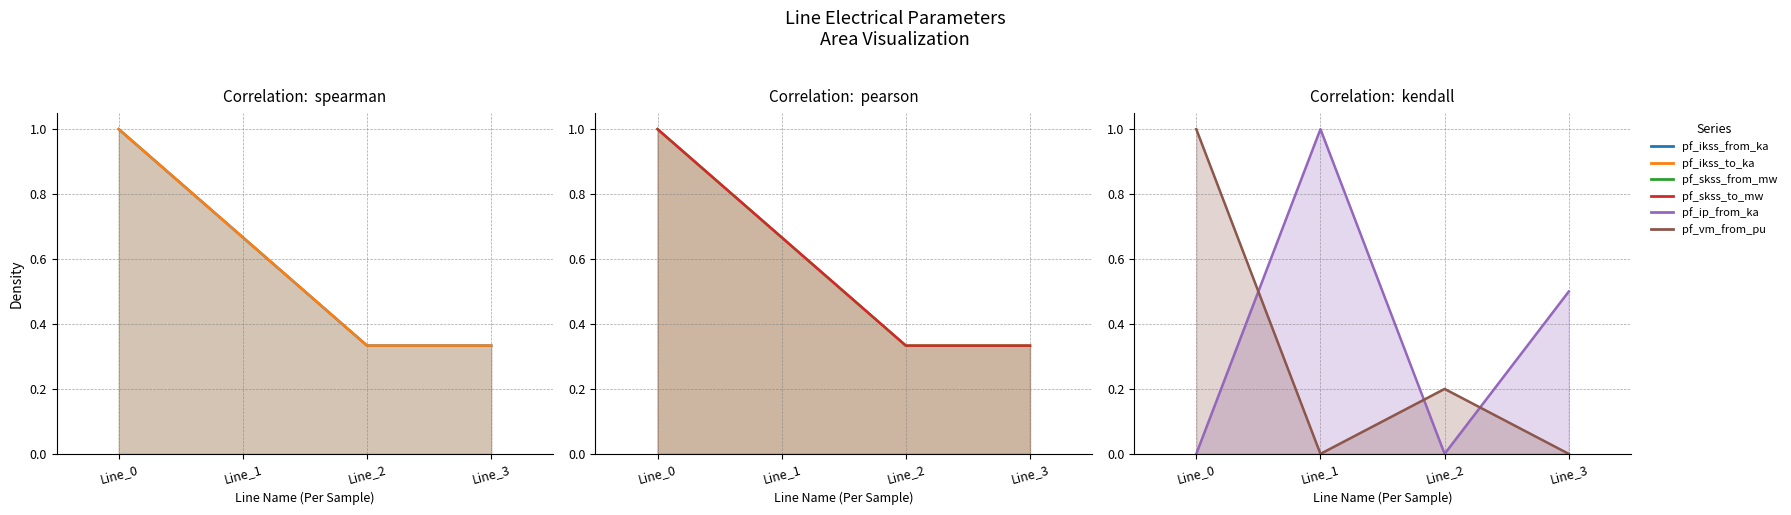

How many lines are shown in the chart?

6